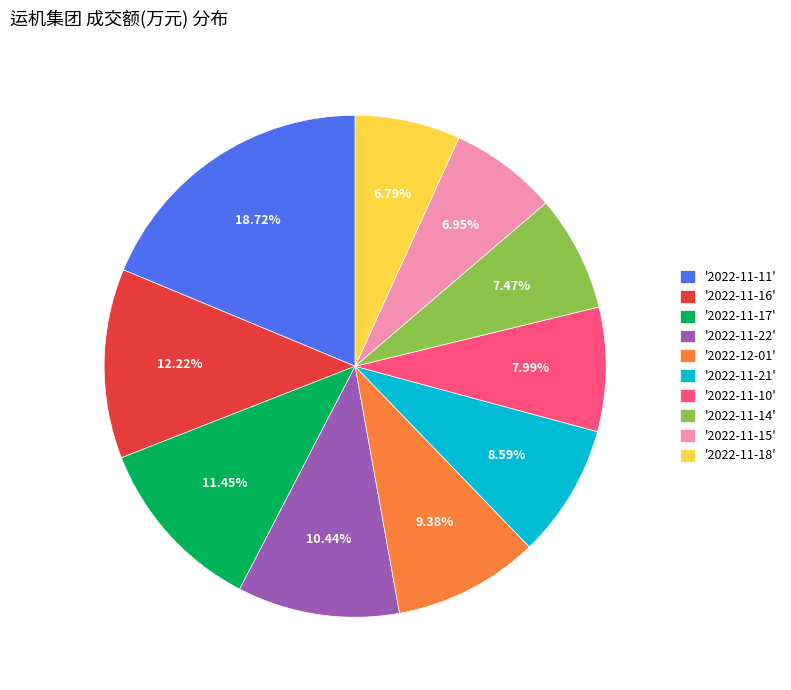

Count the number of slices in the pie.

10